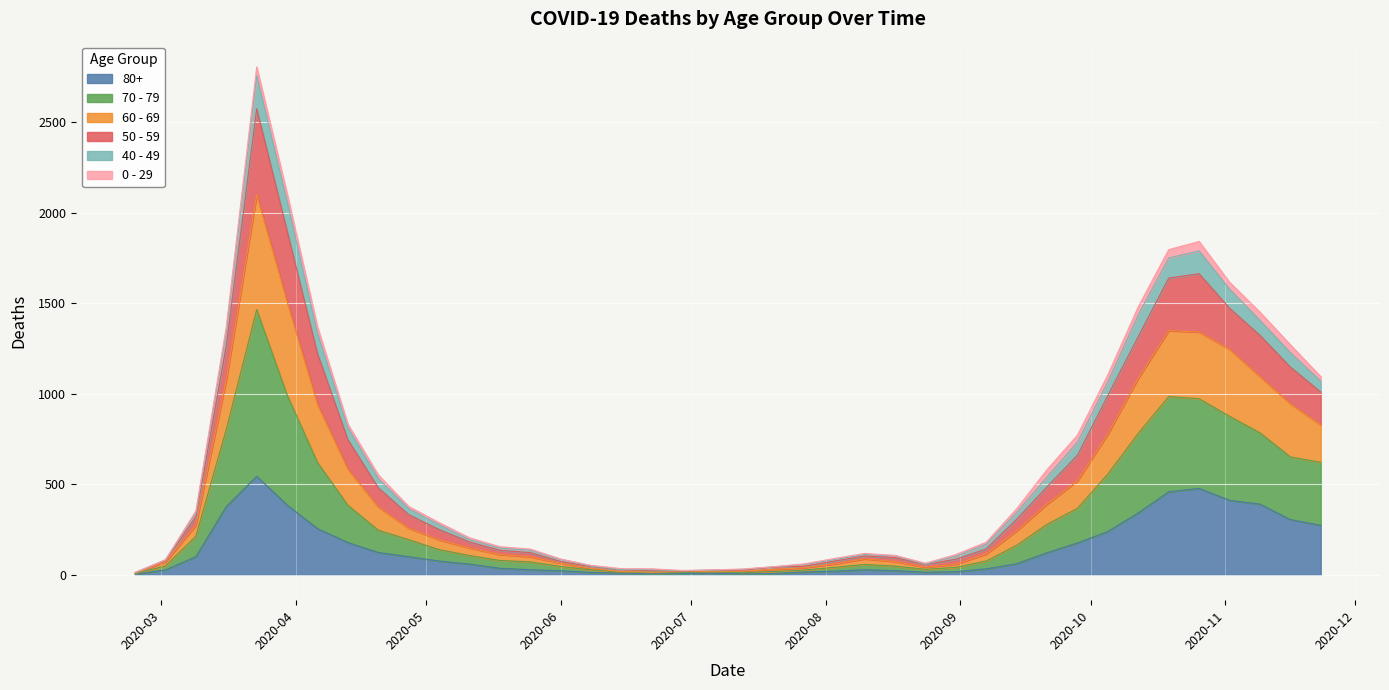

What is the label of the 23rd point from the right?

2020-06-22